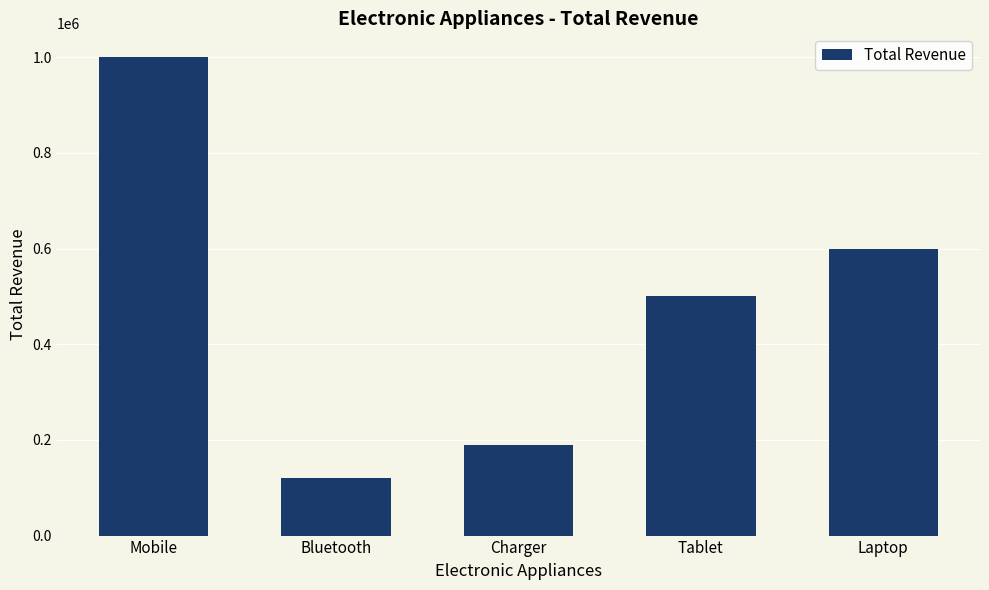

How many values are below 500000?

2